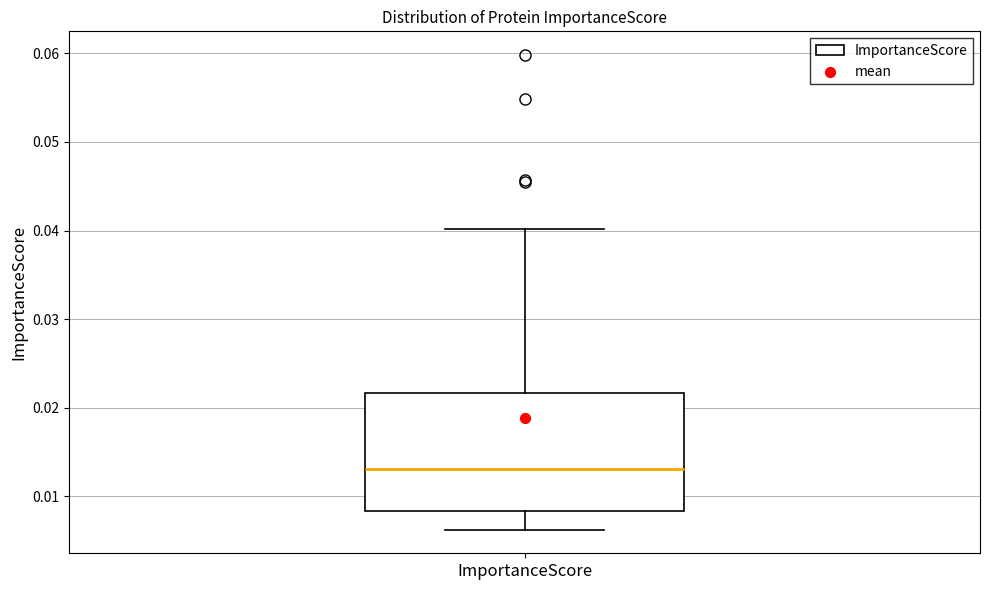

Where is the upper edge of the box for ImportanceScore on the y-axis? The values are not printed on the chart, so give them approximately, as read against the axis.

0.022